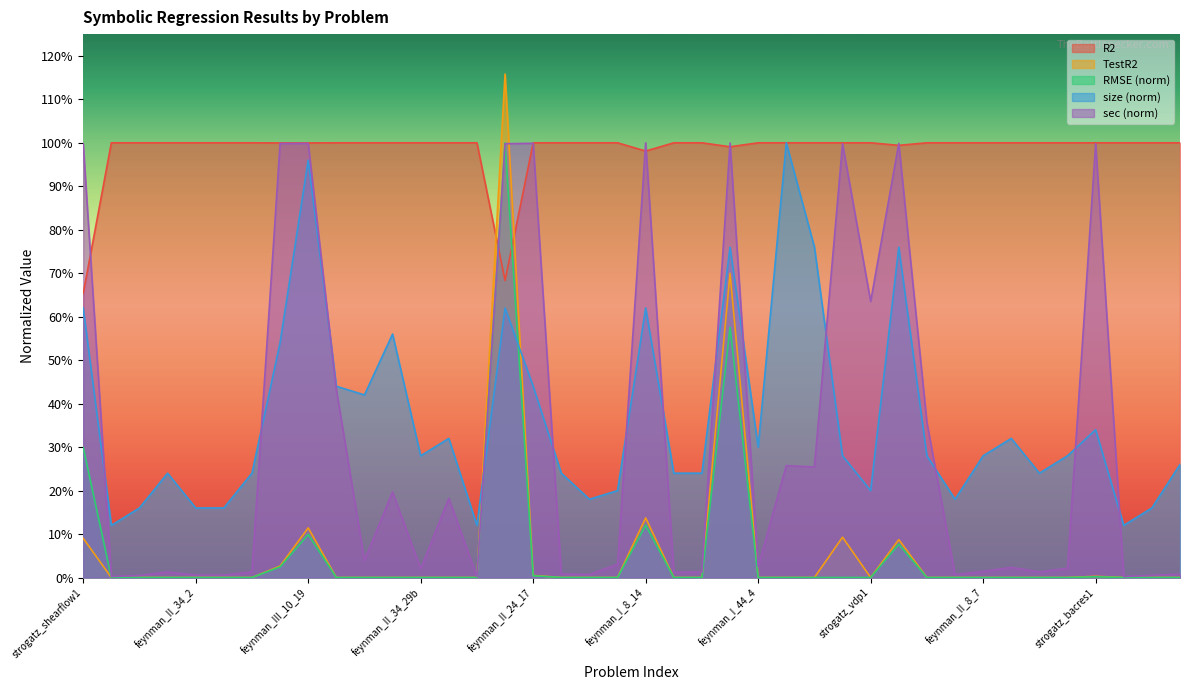

Reading left to right, list all the values displayed in this chart.

R2: 0.7	1.0	1.0	1.0	1.0	1.0	1.0	1.0	1.0	1.0	1.0	1.0	1.0	1.0	1.0	0.7	1.0	1.0	1.0	1.0	1.0	1.0	1.0	1.0	1.0	1.0	1.0	1.0	1.0	1.0	1.0	1.0	1.0	1.0	1.0	1.0	1.0	1.0	1.0	1.0
RMSE: 0.3	0.0	0.0	0.0	0.0	0.0	0.0	0.0	0.1	0.0	0.0	0.0	0.0	0.0	0.0	1.0	0.0	0.0	0.0	0.0	0.1	0.0	0.0	0.6	0.0	0.0	0.0	0.0	0.0	0.1	0.0	0.0	0.0	0.0	0.0	0.0	0.0	0.0	0.0	0.0
size: 0.6	0.1	0.2	0.2	0.2	0.2	0.2	0.5	1.0	0.4	0.4	0.6	0.3	0.3	0.1	0.6	0.4	0.2	0.2	0.2	0.6	0.2	0.2	0.8	0.3	1.0	0.8	0.3	0.2	0.8	0.3	0.2	0.3	0.3	0.2	0.3	0.3	0.1	0.2	0.3
sec: 1.0	0.0	0.0	0.0	0.0	0.0	0.0	1.0	1.0	0.4	0.0	0.2	0.0	0.2	0.0	1.0	1.0	0.0	0.0	0.0	1.0	0.0	0.0	1.0	0.0	0.3	0.3	1.0	0.6	1.0	0.4	0.0	0.0	0.0	0.0	0.0	1.0	0.0	0.0	0.0
TestR2: 0.1	0.0	0.0	0.0	0.0	0.0	0.0	0.0	0.1	0.0	0.0	0.0	0.0	0.0	0.0	1.2	0.0	0.0	0.0	0.0	0.1	0.0	0.0	0.7	0.0	0.0	0.0	0.1	0.0	0.1	0.0	0.0	0.0	0.0	0.0	0.0	0.0	0.0	0.0	0.0